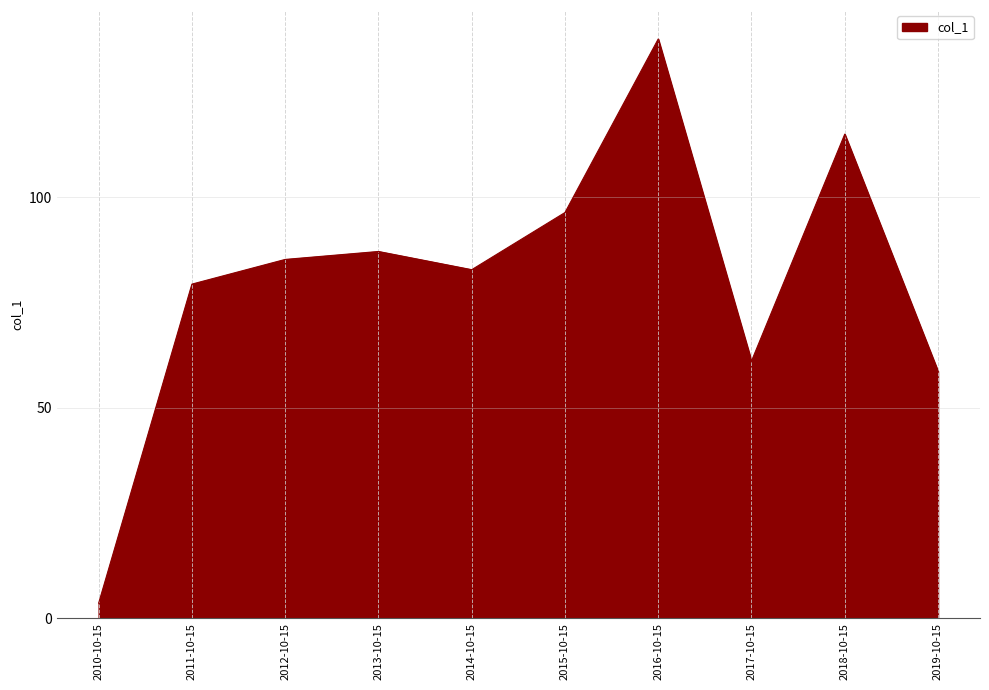

Where does the data first go above 85?

2012-10-15